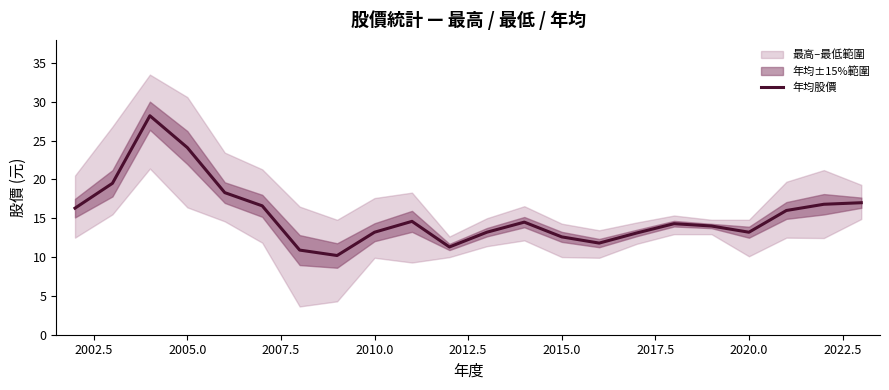

How many data points are less than 14?

9